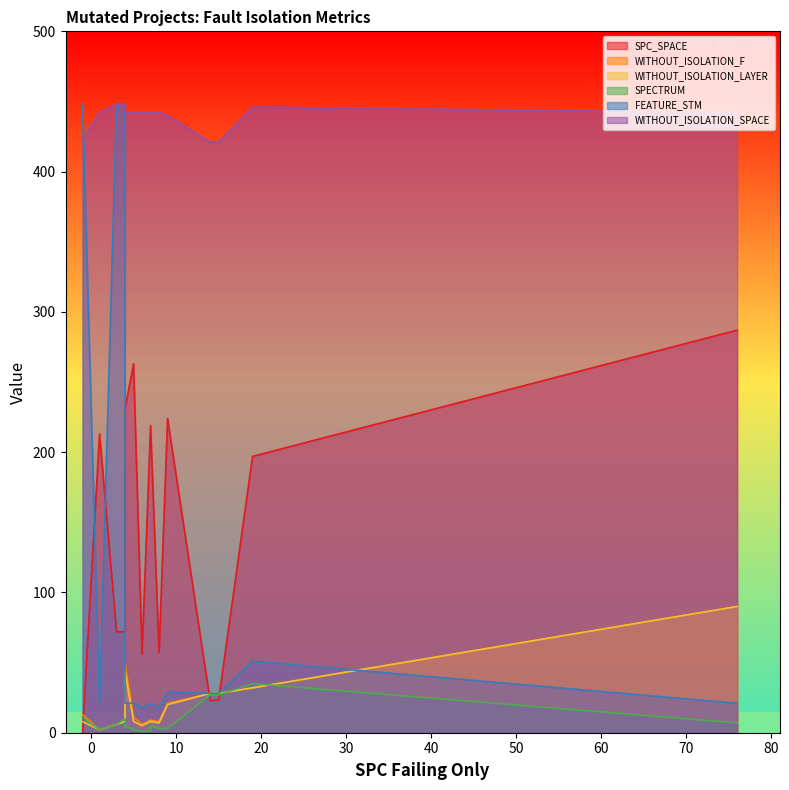

List the series in order of their peak value, lowest first.

SPECTRUM, WITHOUT_ISOLATION_F, WITHOUT_ISOLATION_LAYER, SPC_SPACE, FEATURE_STM, WITHOUT_ISOLATION_SPACE